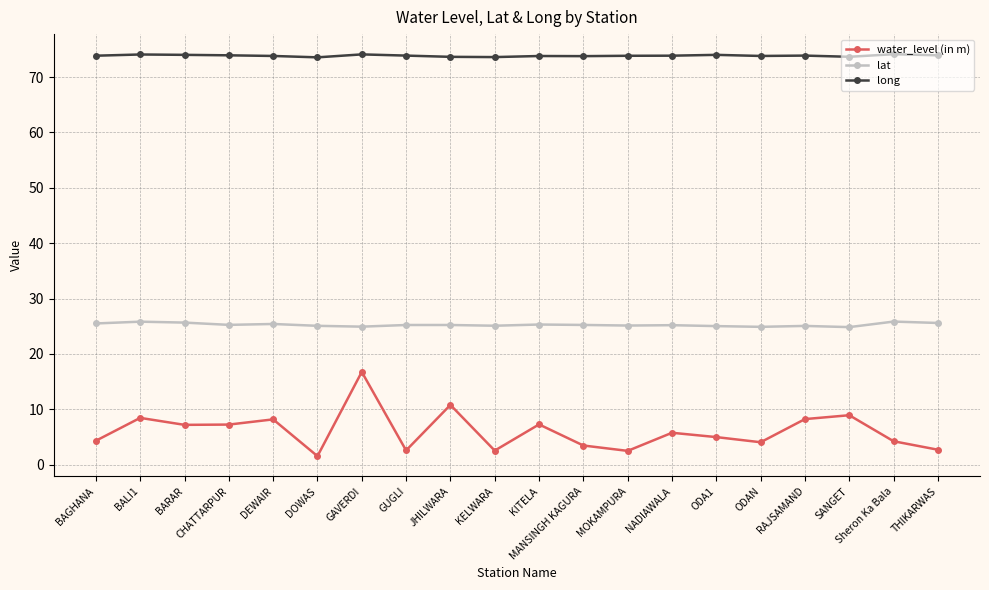

True or false: long has more than 0 points higher than both neighbors.

True